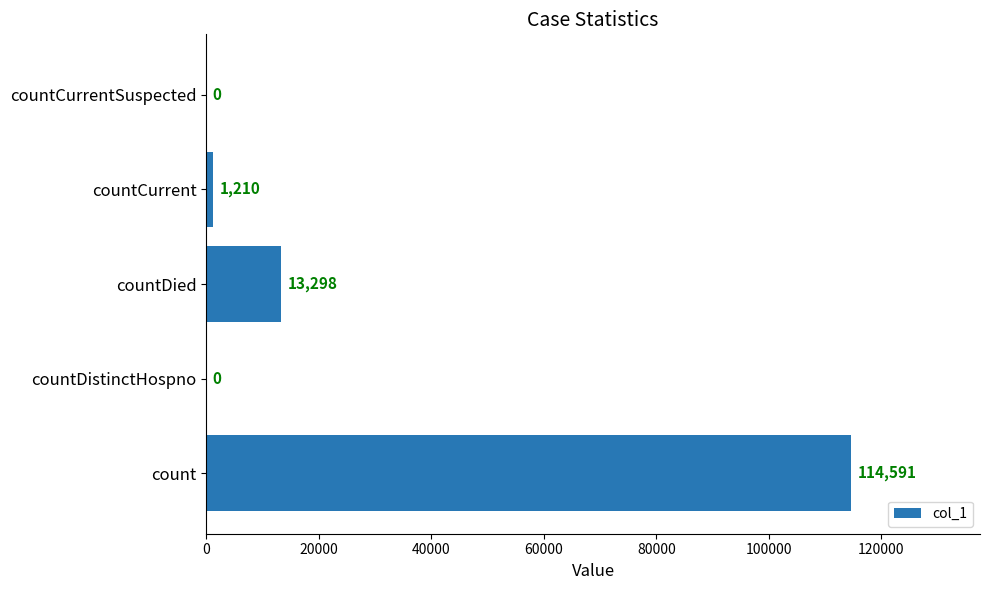

What is the sum of all values?

129099